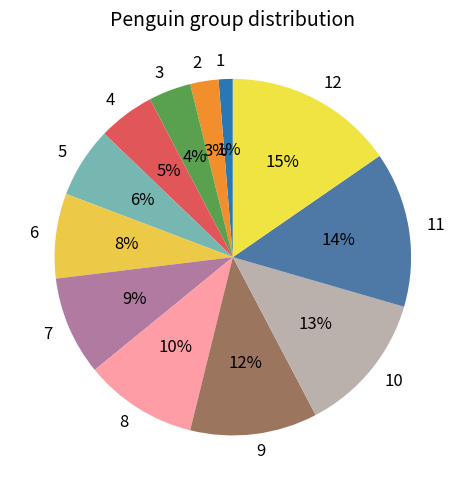

Which slice is the largest?

12